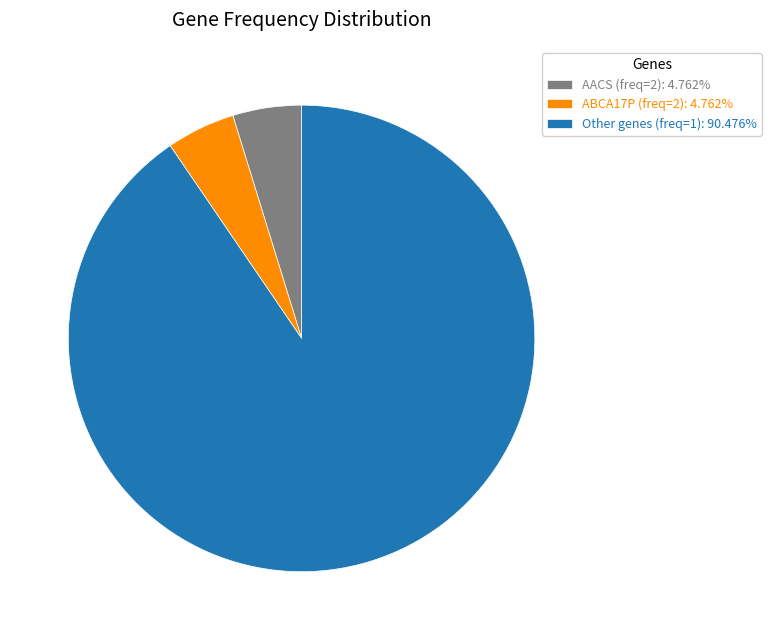

Is the sum of Other genes (freq=1): 90.476% and ABCA17P (freq=2): 4.762% greater than half?

Yes